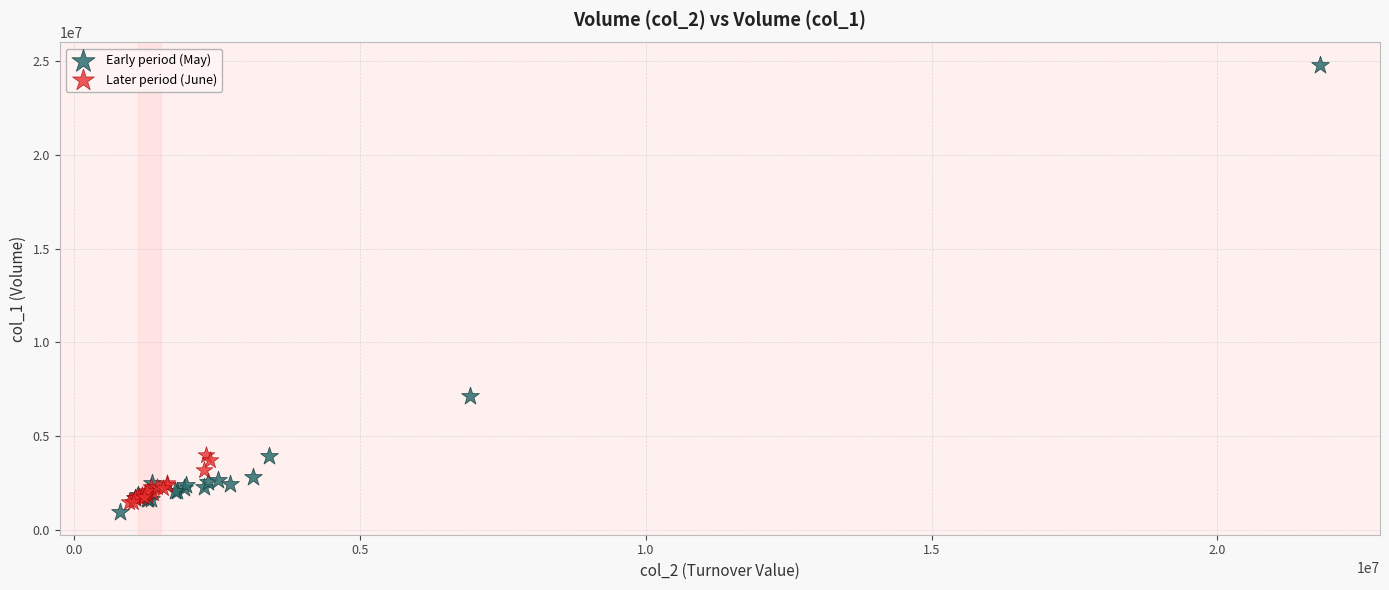

Which series has the widest spread of Y values?

Early period (May)